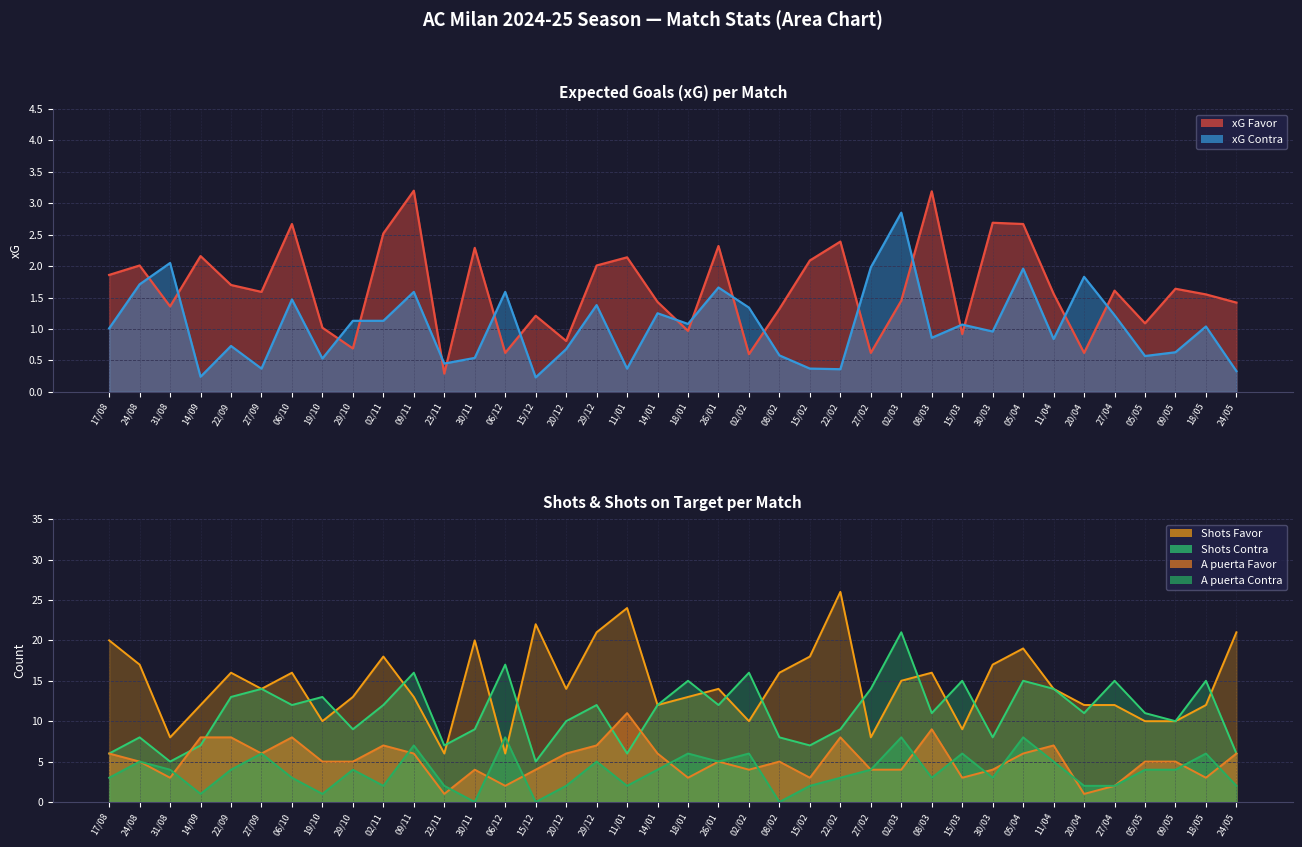

What is the spread (max minus min) of values at 02/02?

0.7